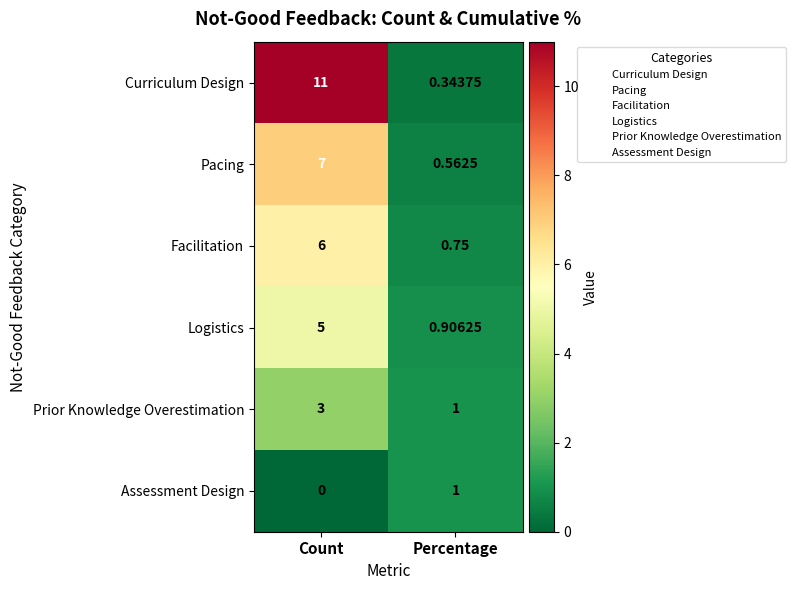

Which series has the largest range (max minus min)?

Curriculum Design